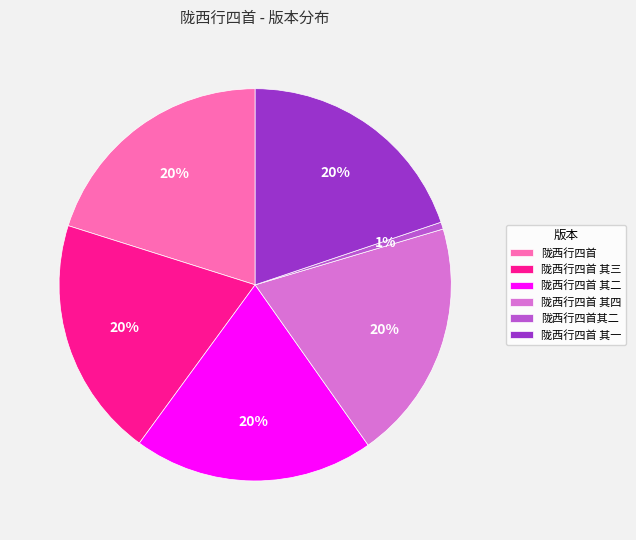

To the nearest percent, what portion does 陇西行四首 其一 represent?

20%